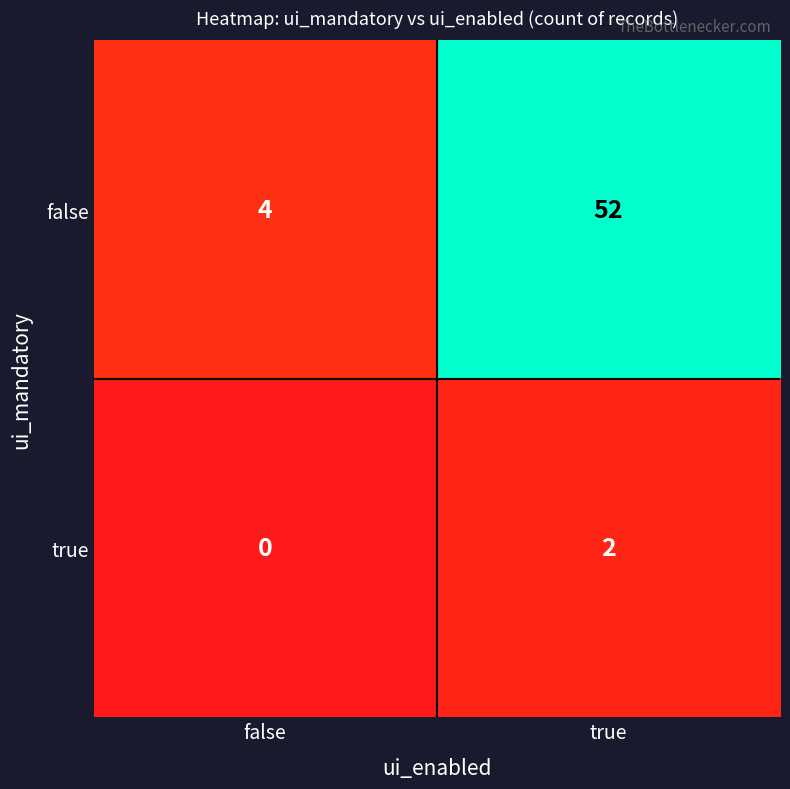

What is the difference between the maximum and minimum values in the false series?

48